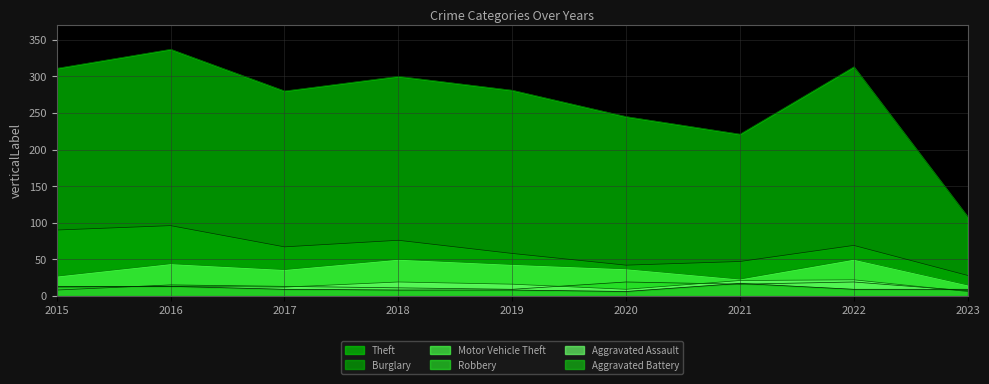

What is the value of the Theft point at the 6th from the left?

245